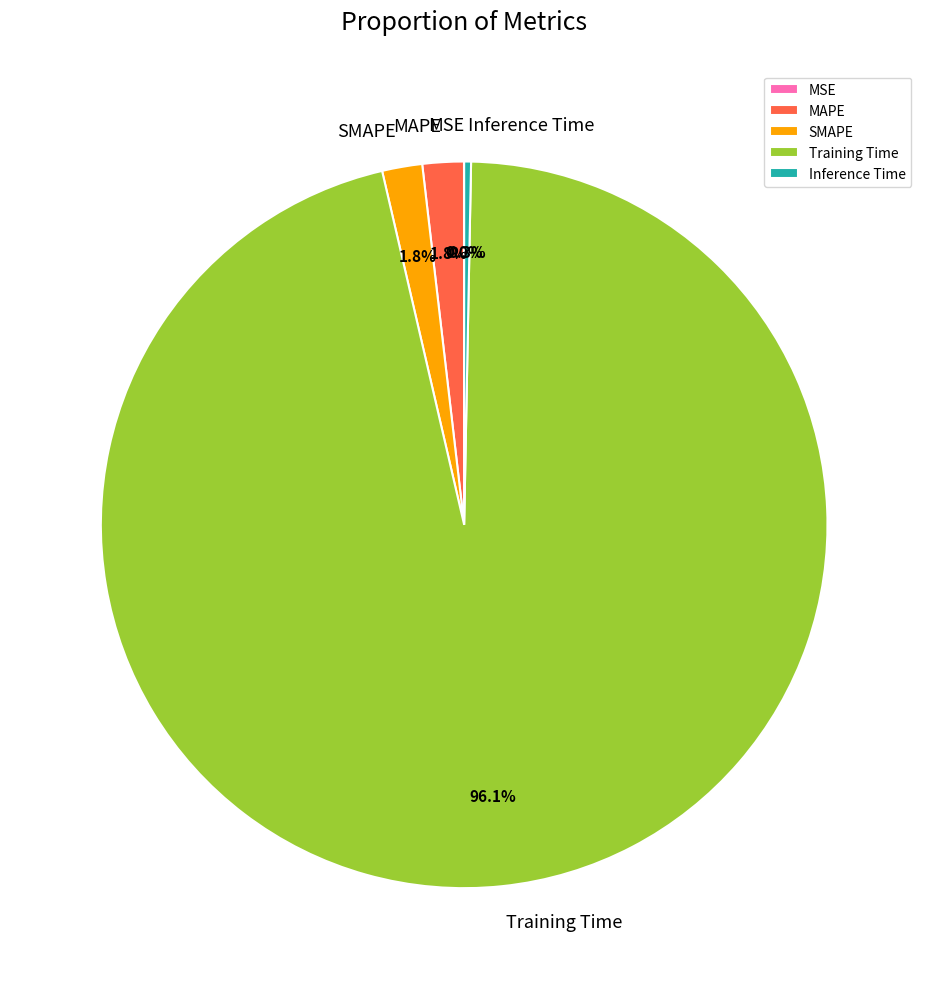

To the nearest percent, what portion does Training Time represent?

96%